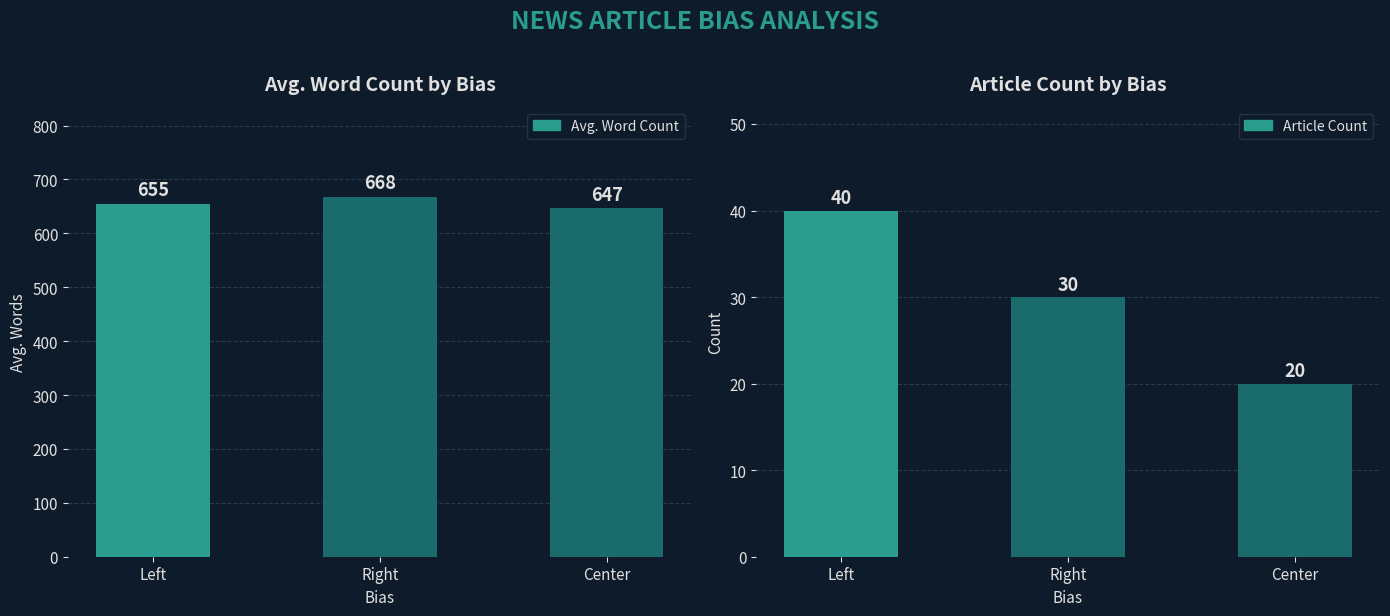

At which label does Article Count first exceed 30?

Left